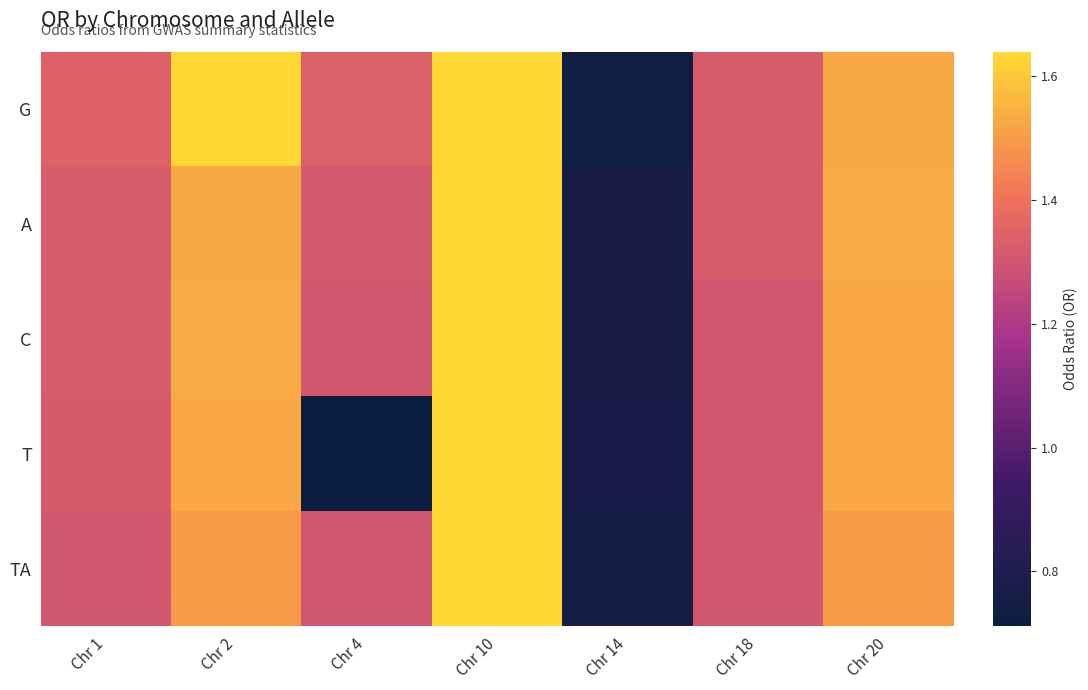

How many series are shown in this chart?

5